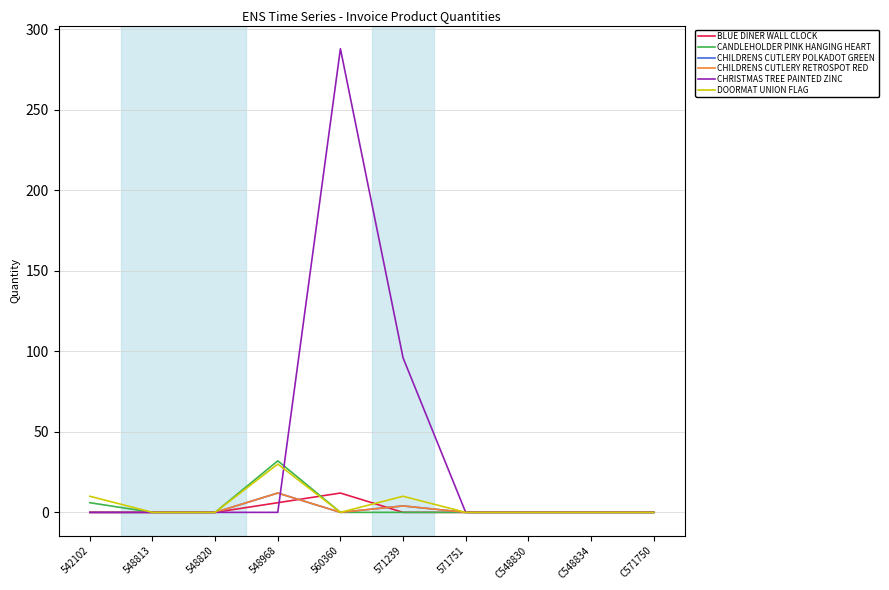

Which label corresponds to the largest value in the chart?

560360